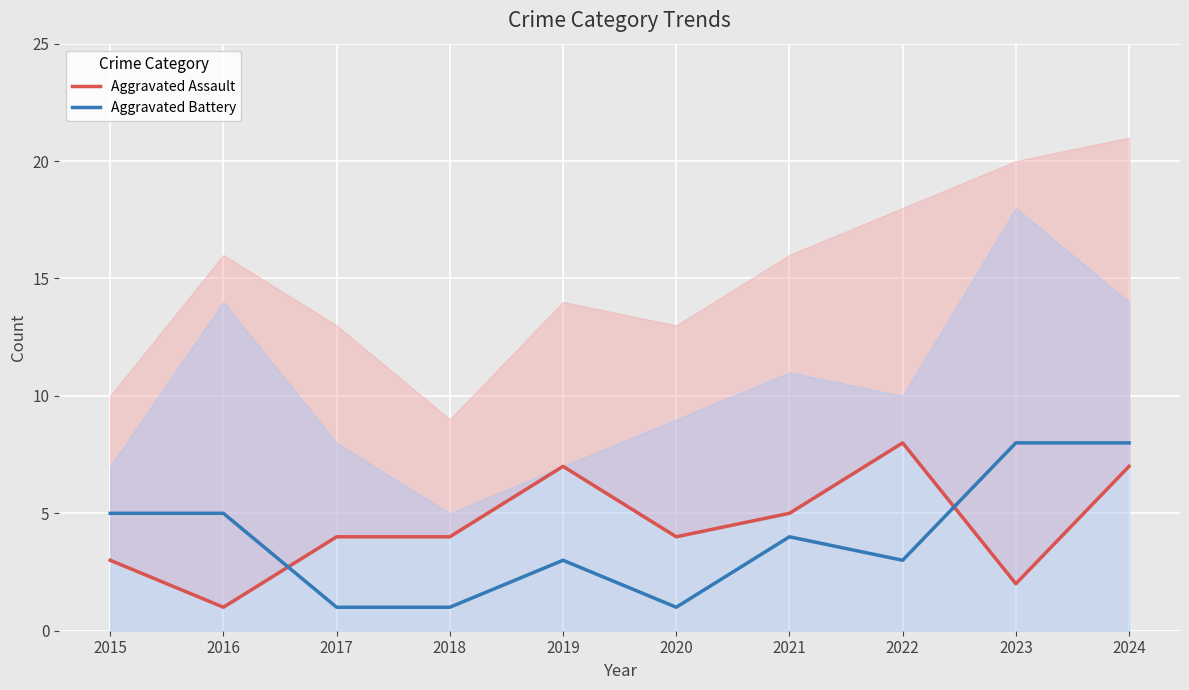

How many data points does each series have?

10